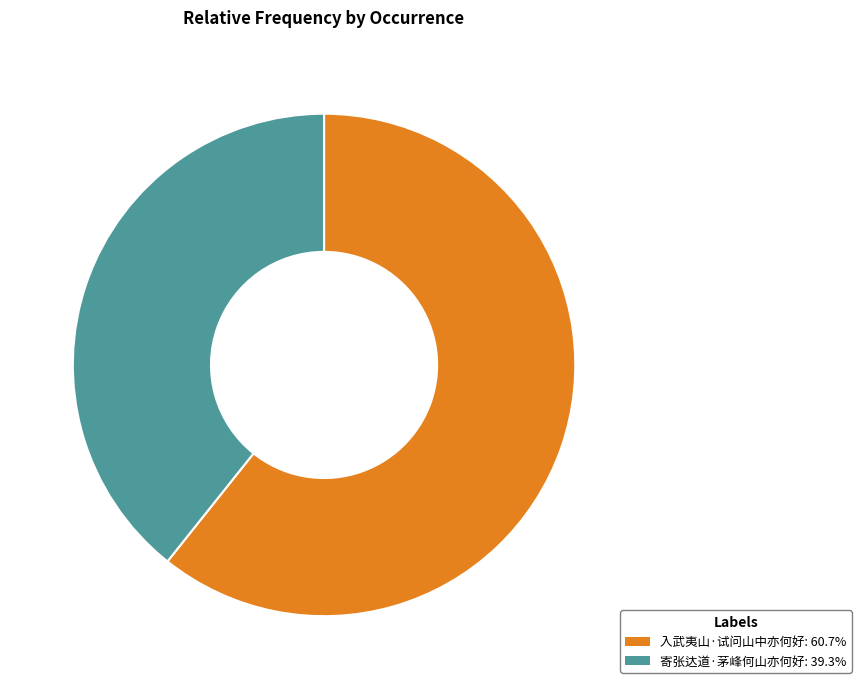

Which slice is the smallest?

寄张达道·茅峰何山亦何好